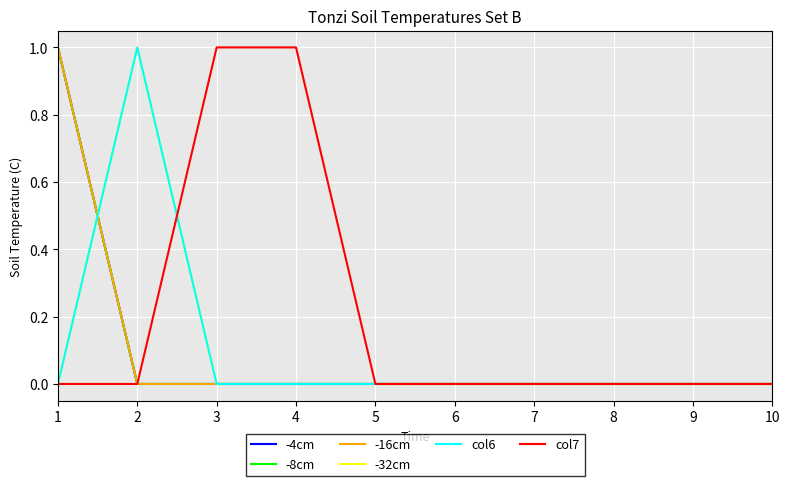

Which series has the widest spread of values?

-4cm